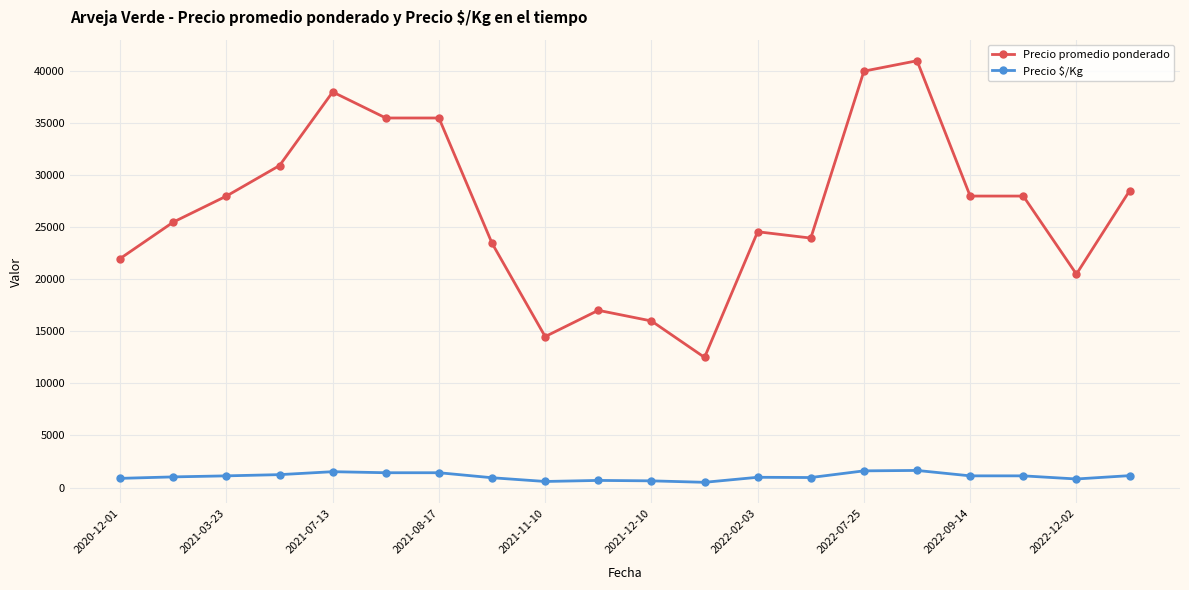

What is the difference between the maximum and minimum values in the Precio $/Kg series?

1140